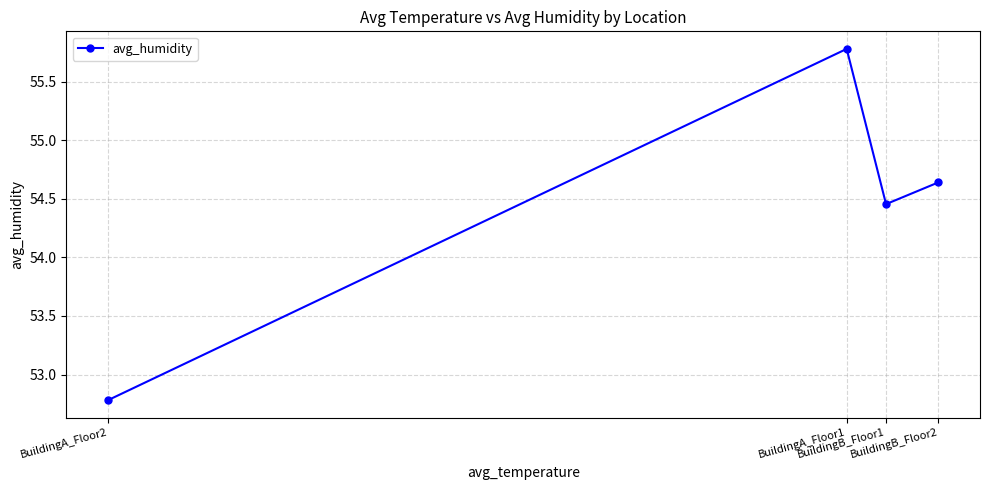

Where is the first local maximum?

BuildingA_Floor1